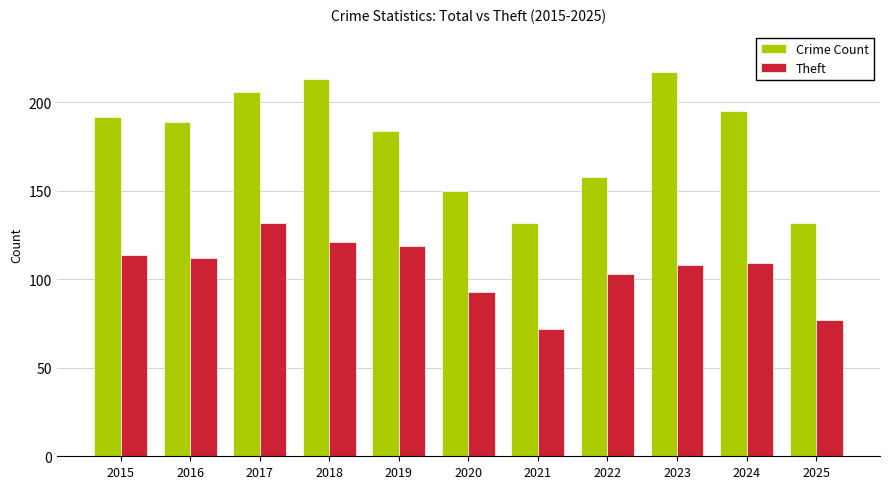

True or false: Crime Count has a value of 335 at 2015.

False